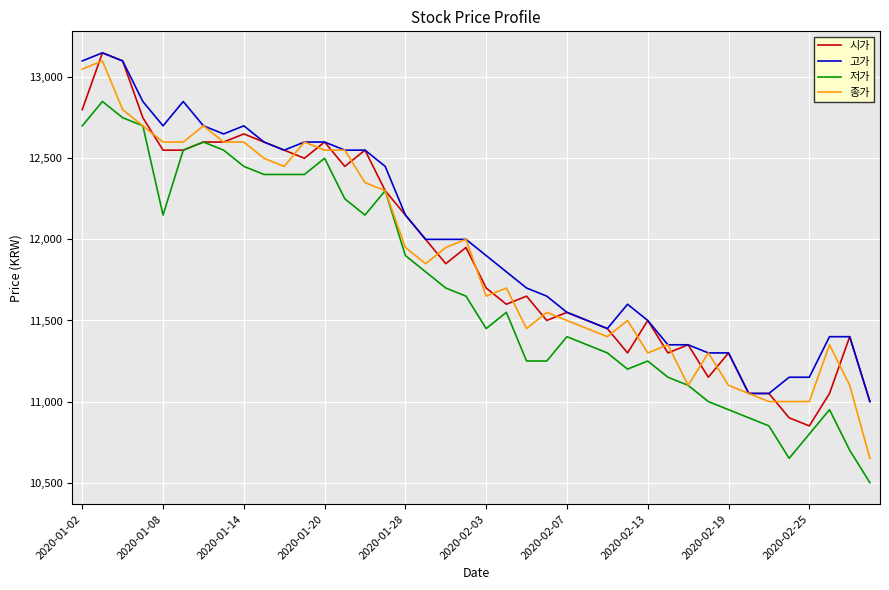

What is the maximum value for 종가?

13100